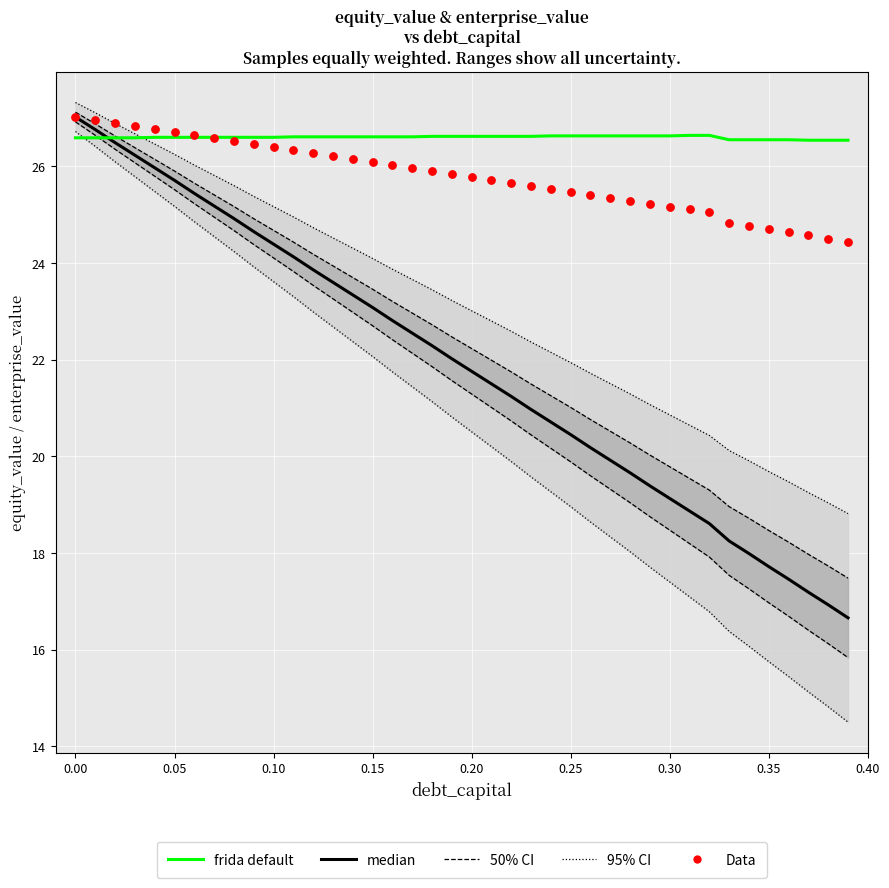

Which series has the widest spread of Y values?

median